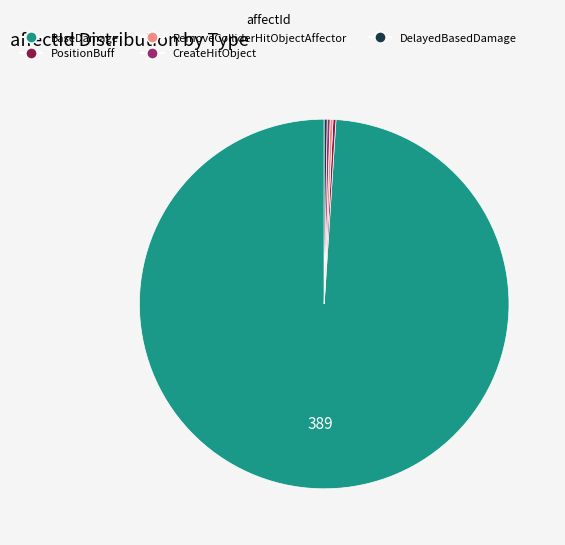

Is there a majority slice in this chart?

Yes